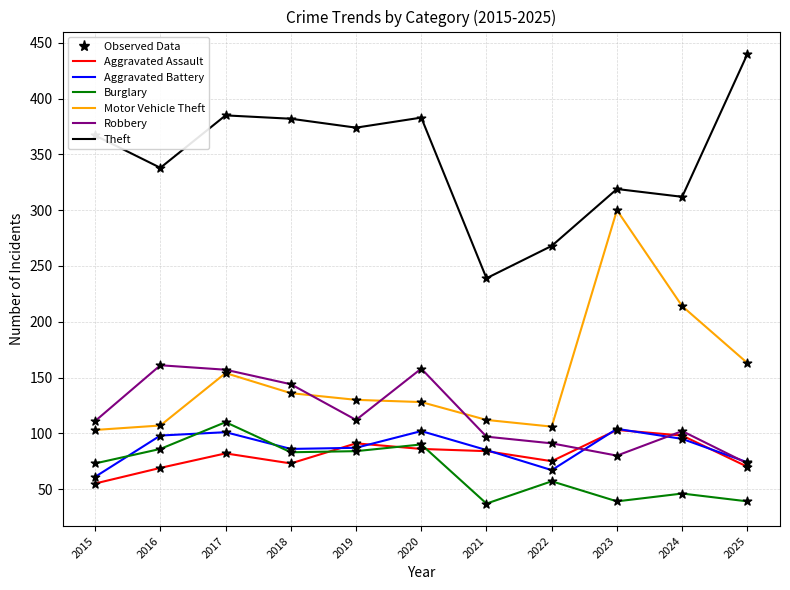

What is the spread (max minus min) of values at 2018?

309